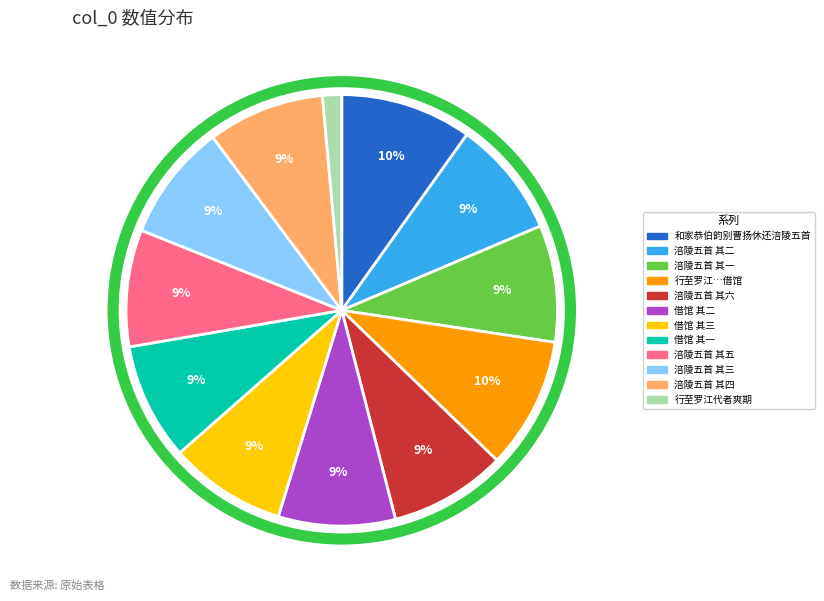

Does any single category account for the majority?

No